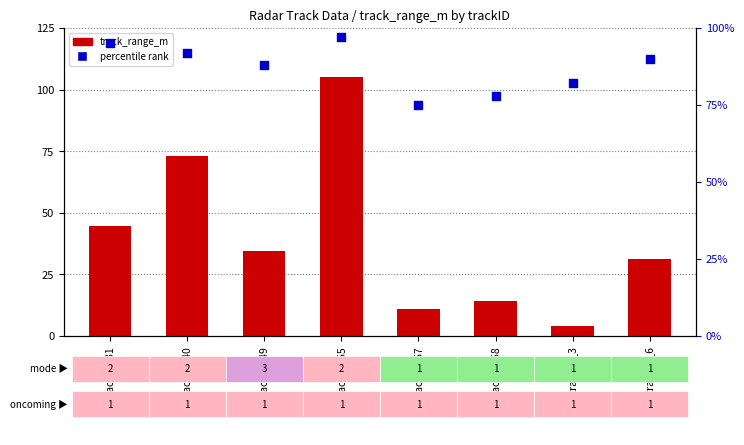

Which series contains the highest Y value?

track_range_m